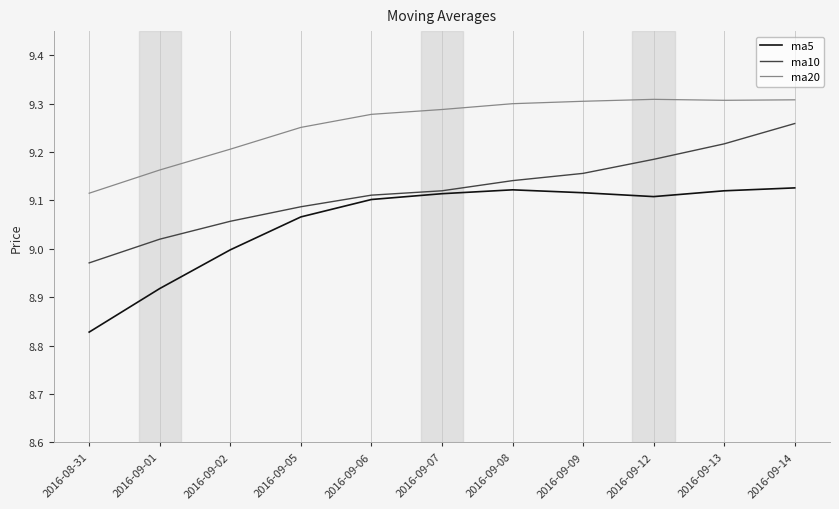

True or false: ma20 has more than 2 interior local peaks.

False